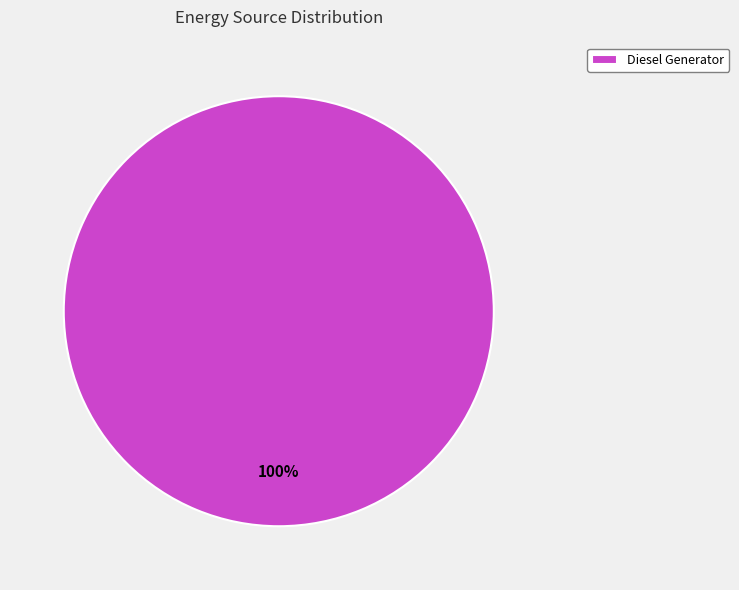

The Diesel Generator slice represents 100% of the pie. True or false?

True